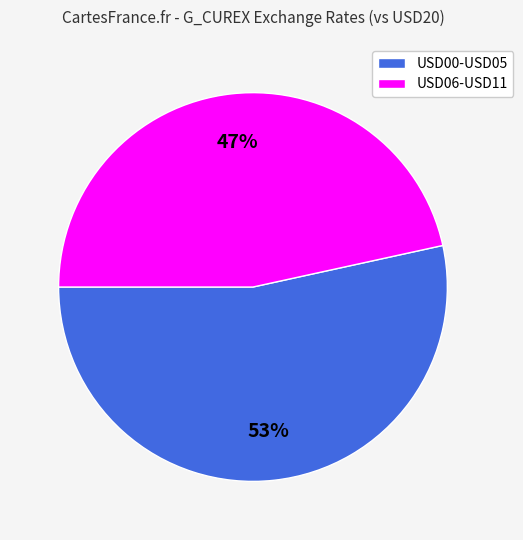

To the nearest percent, what is the average slice percentage?

50%